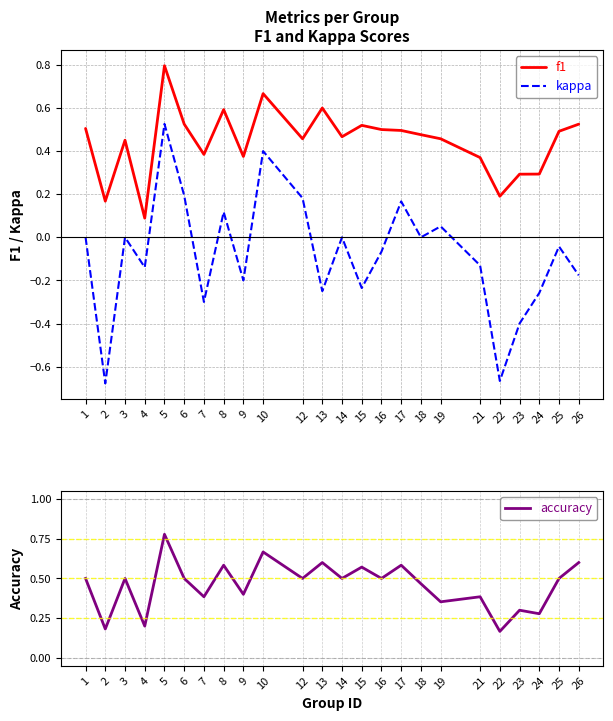

What is the value of the kappa point at the 19th from the left?

-0.1